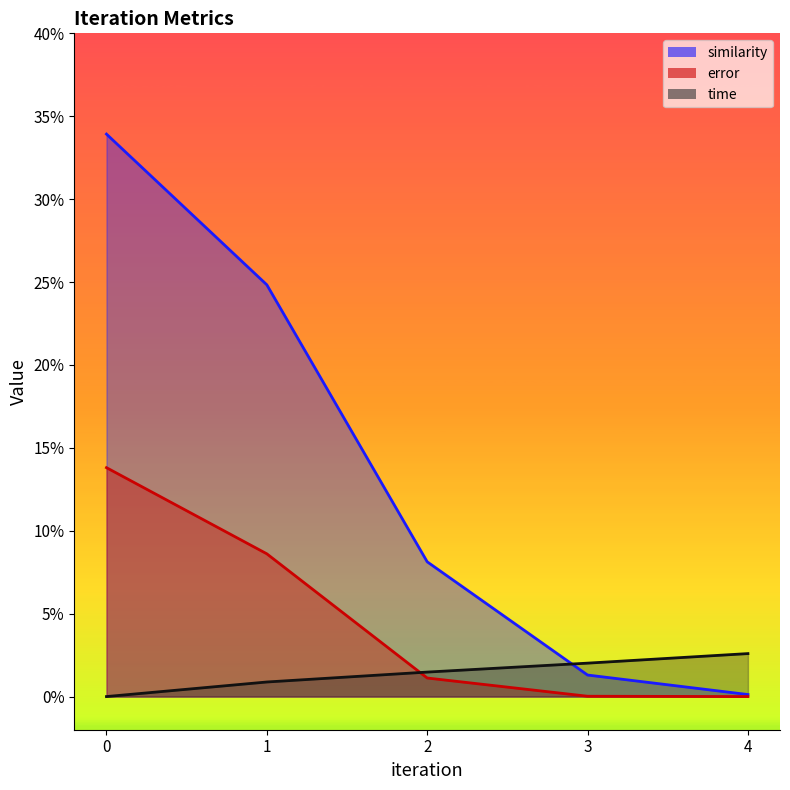

True or false: time and similarity intersect in this chart.

True